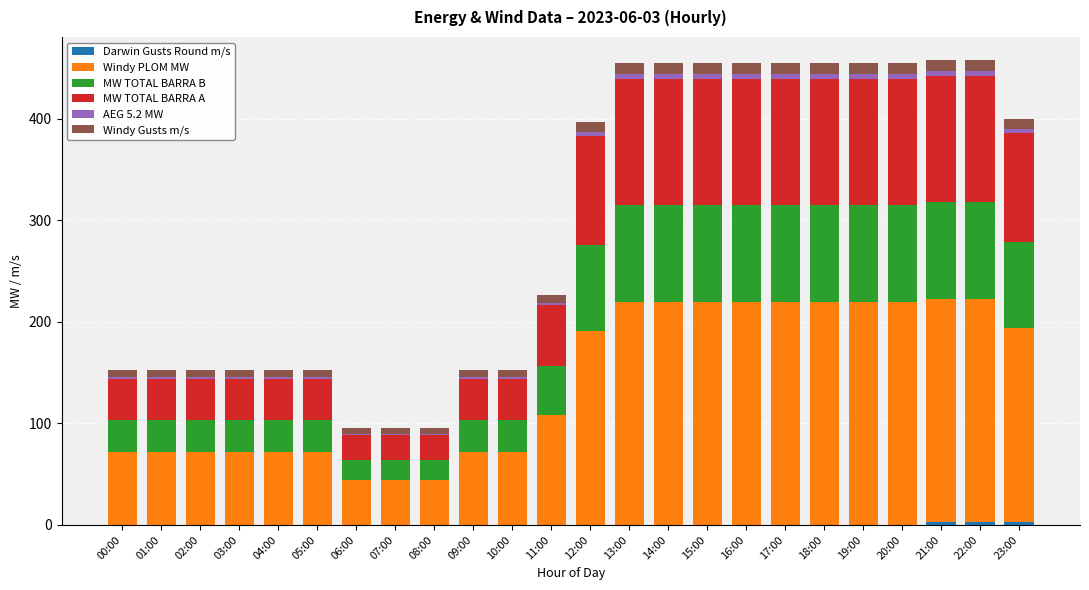

How many series are shown in this chart?

6